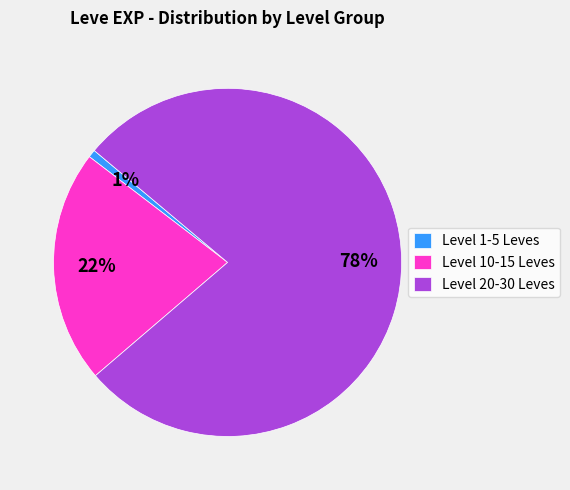

To the nearest percent, what portion does Level 1-5 Leves represent?

1%